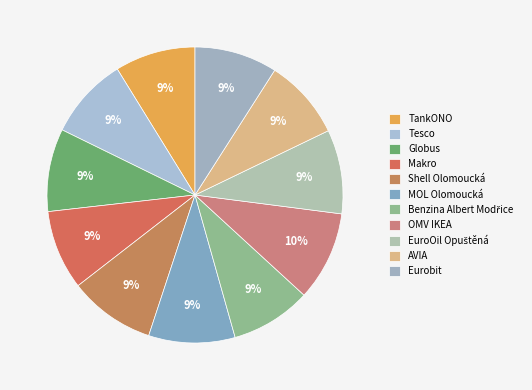

Is there any slice that represents more than half of the pie?

No